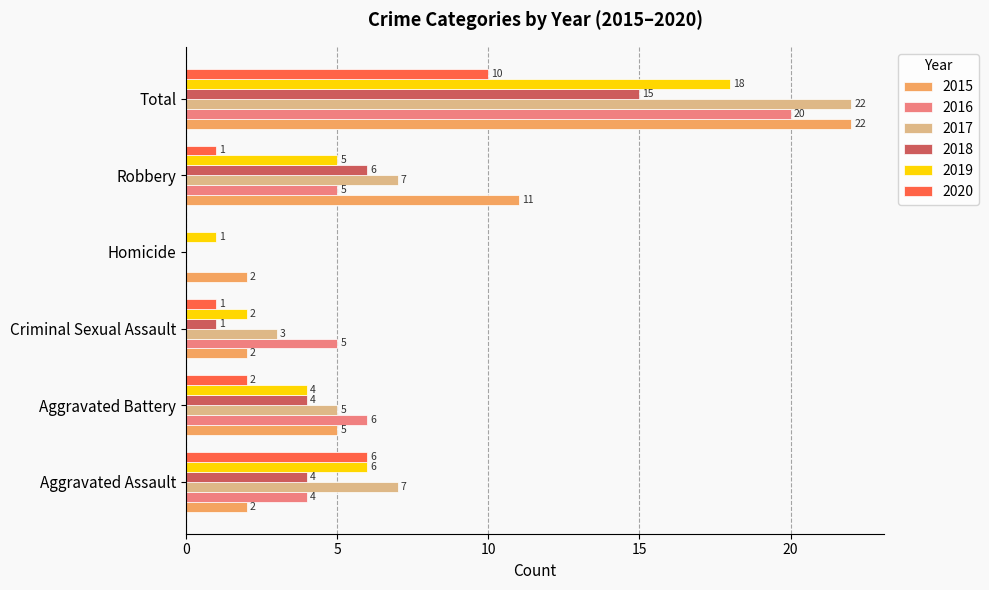

The value of 2017 at Aggravated Battery is 3. True or false?

False